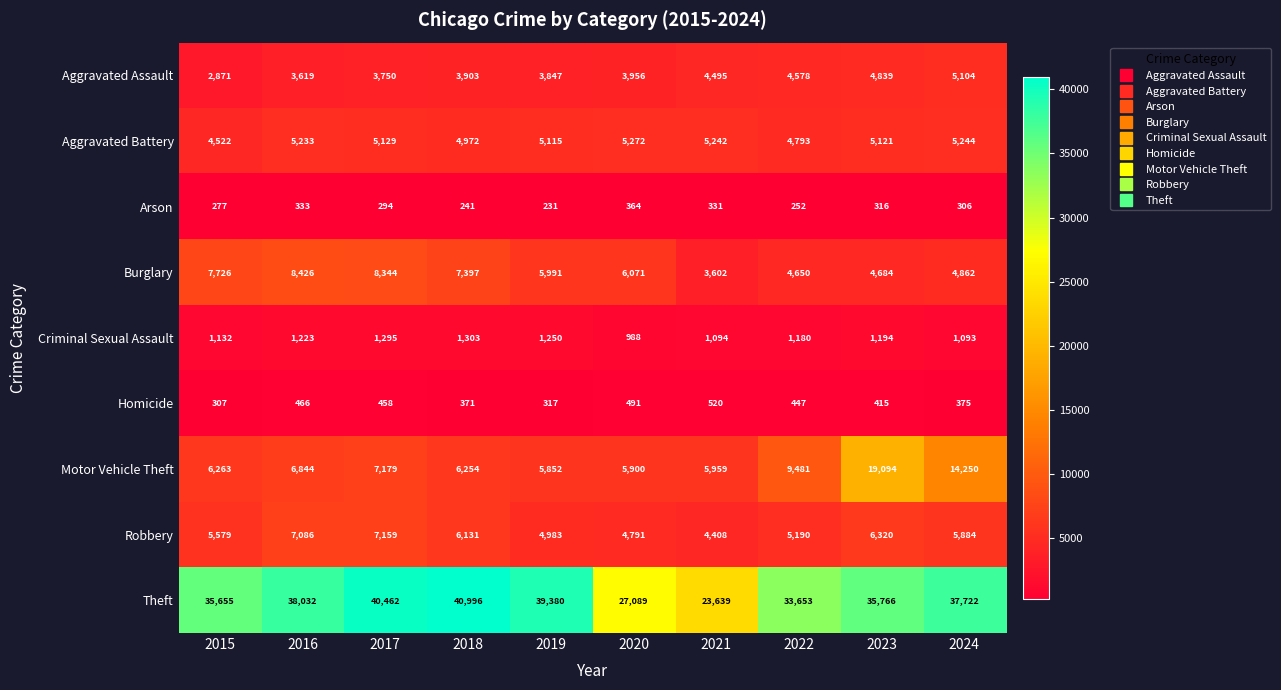

What is the average value of the Burglary series?

6175